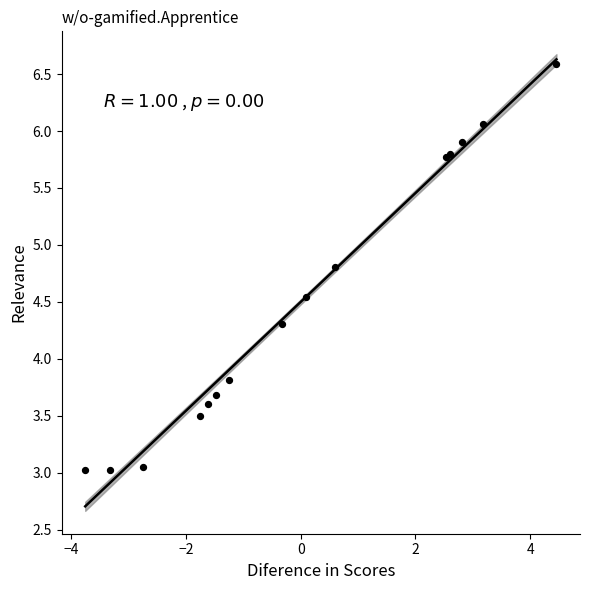

What Y value in the scatter plot is closest to 4?

3.8